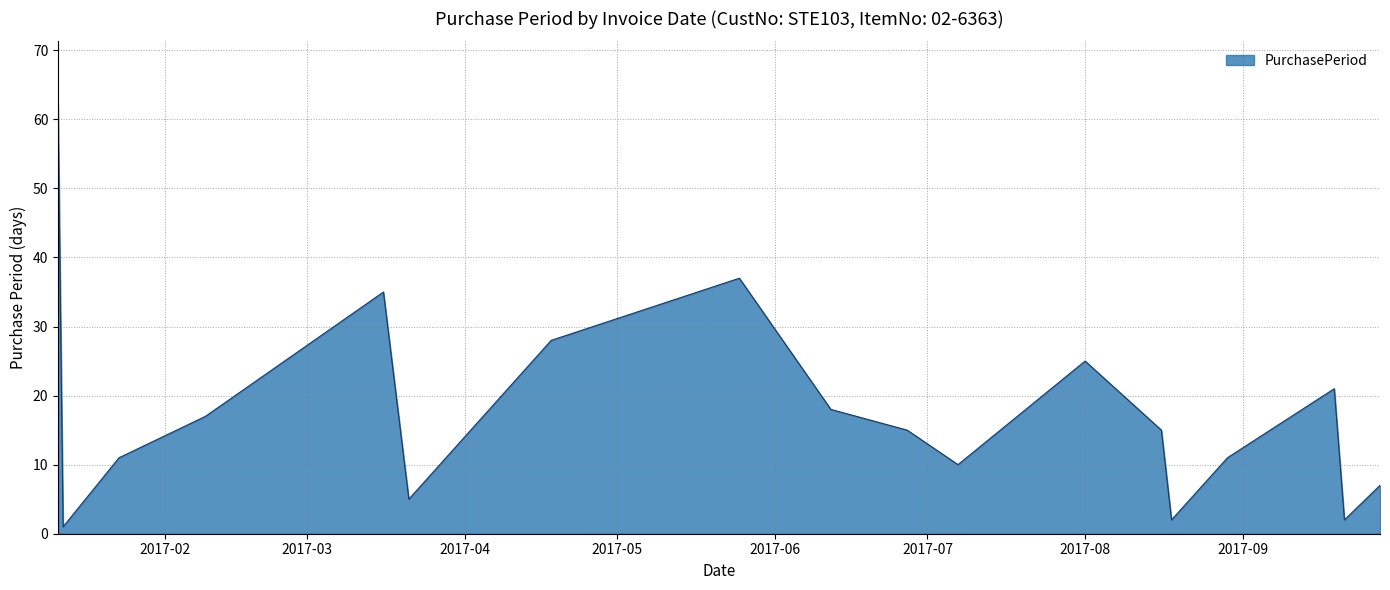

What is the greatest value displayed?

62